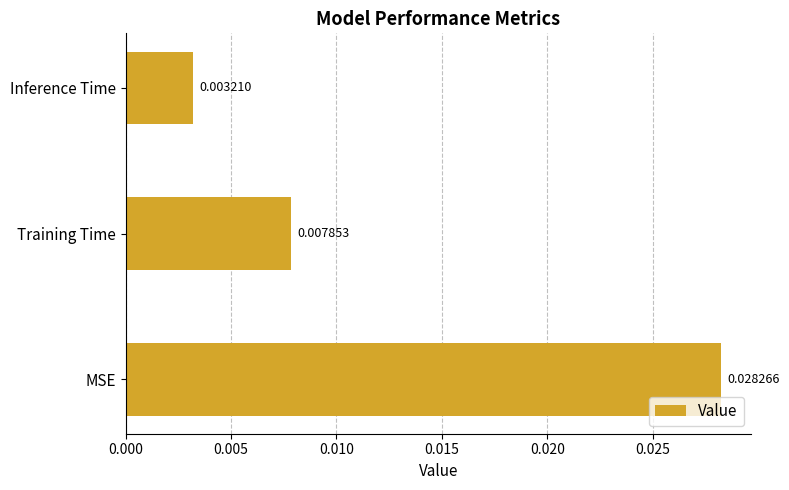

Rank the categories by value from lowest to highest.

Inference Time, Training Time, MSE